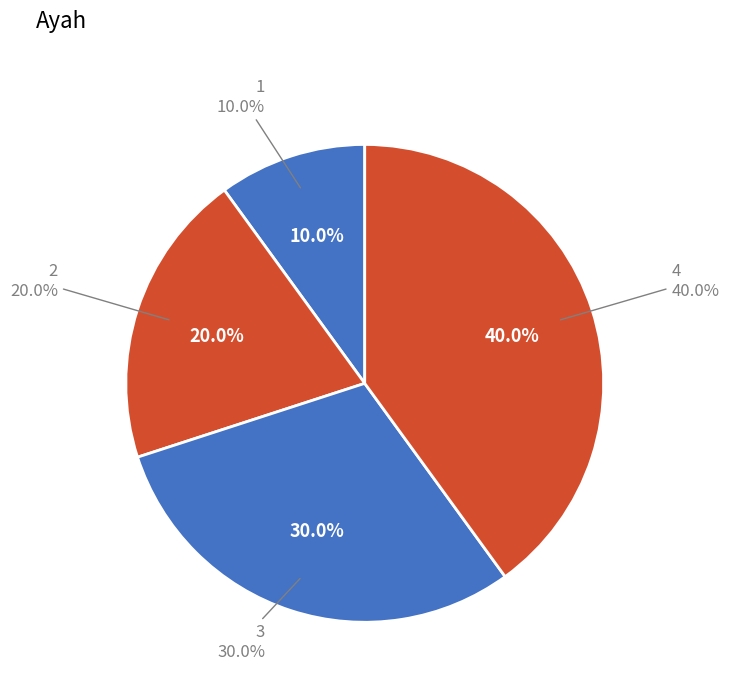

Is the sum of 4 and 1 greater than half?

No